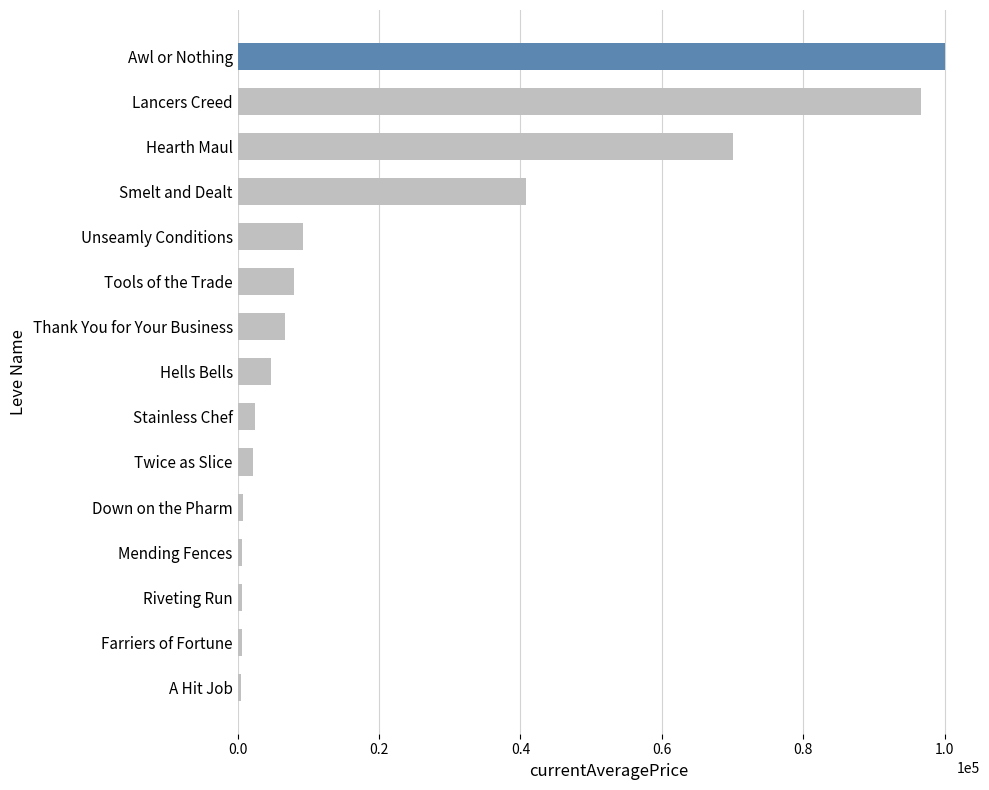

At which label is the value closest to 50224?

Smelt and Dealt